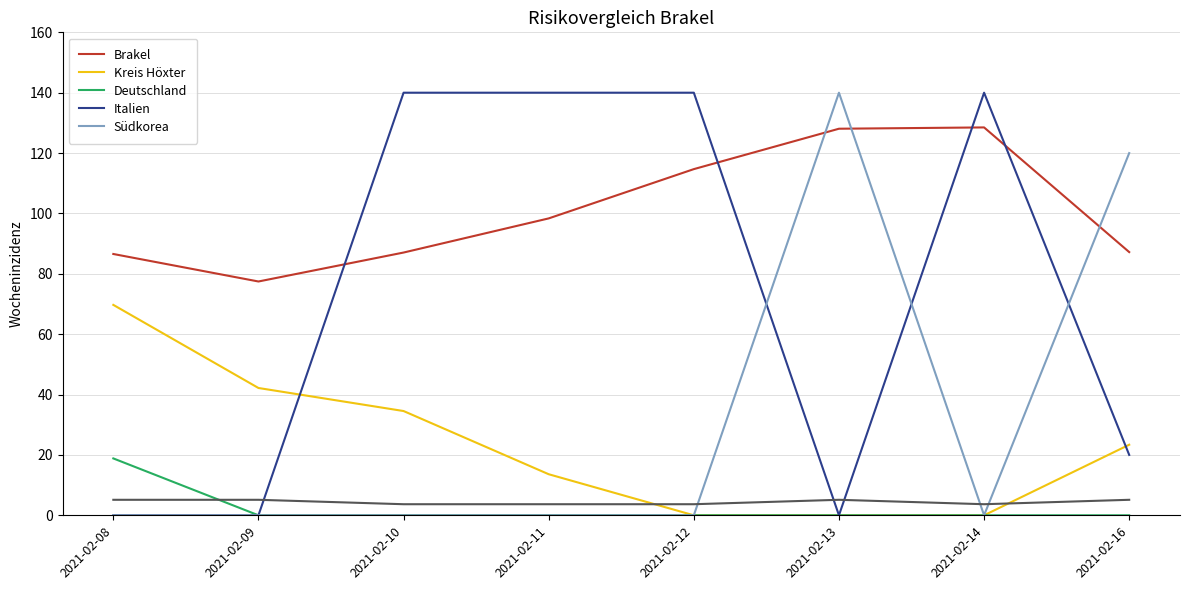

What is the total value across all series at 2021-02-08?

180.3